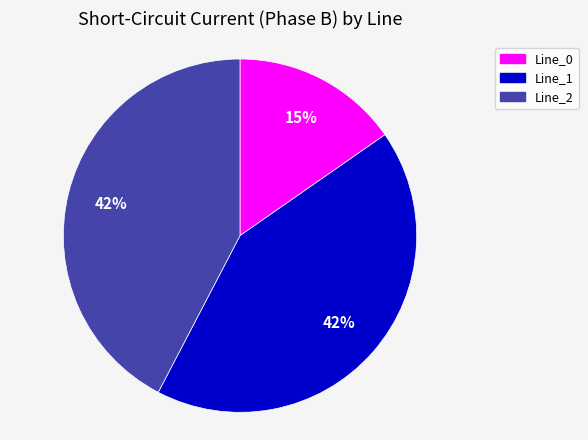

Is there any slice that represents more than half of the pie?

No